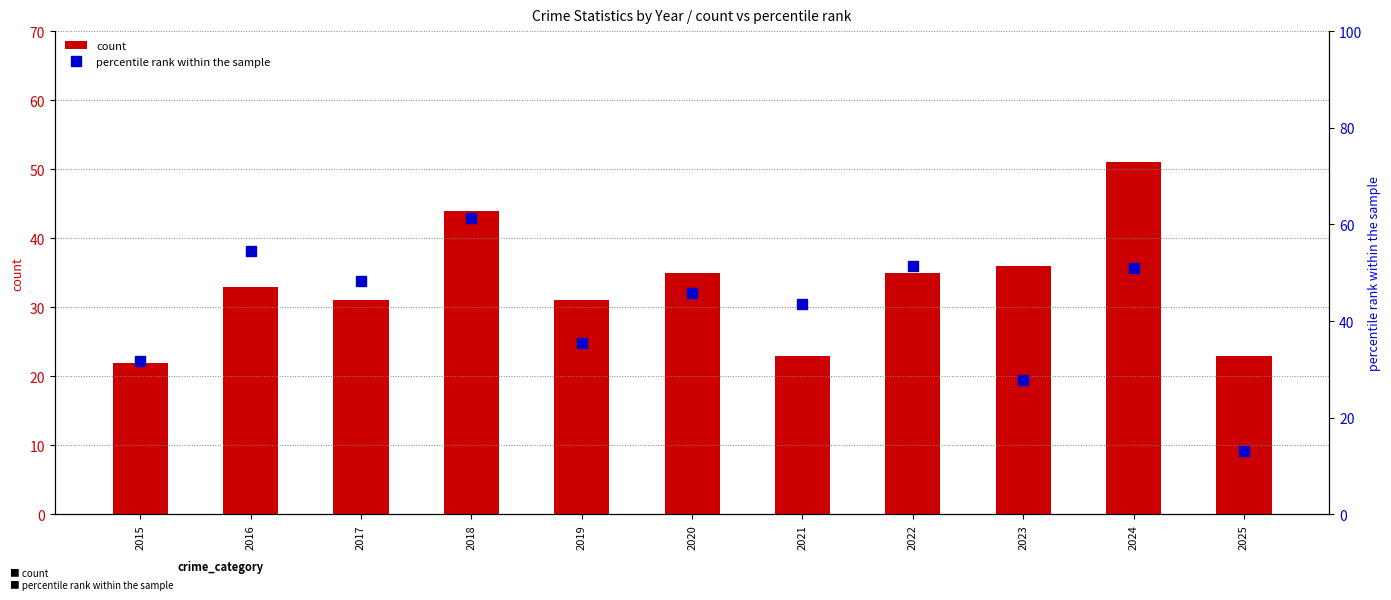

Reading left to right, transcribe all the data shown in this chart.

count: 2015=22.0	2016=33.0	2017=31.0	2018=44.0	2019=31.0	2020=35.0	2021=23.0	2022=35.0	2023=36.0	2024=51.0	2025=23.0
percentile rank within the sample: 2015=31.8	2016=54.5	2017=48.4	2018=61.4	2019=35.5	2020=45.7	2021=43.5	2022=51.4	2023=27.8	2024=51.0	2025=13.0